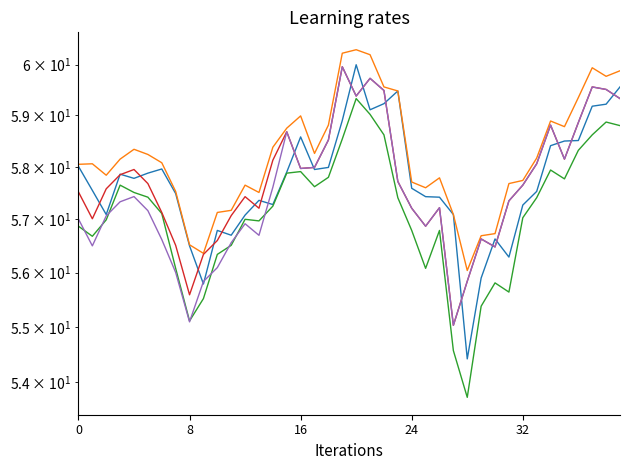

What is the difference between the second highest and minimum values in the Open series?

5.1